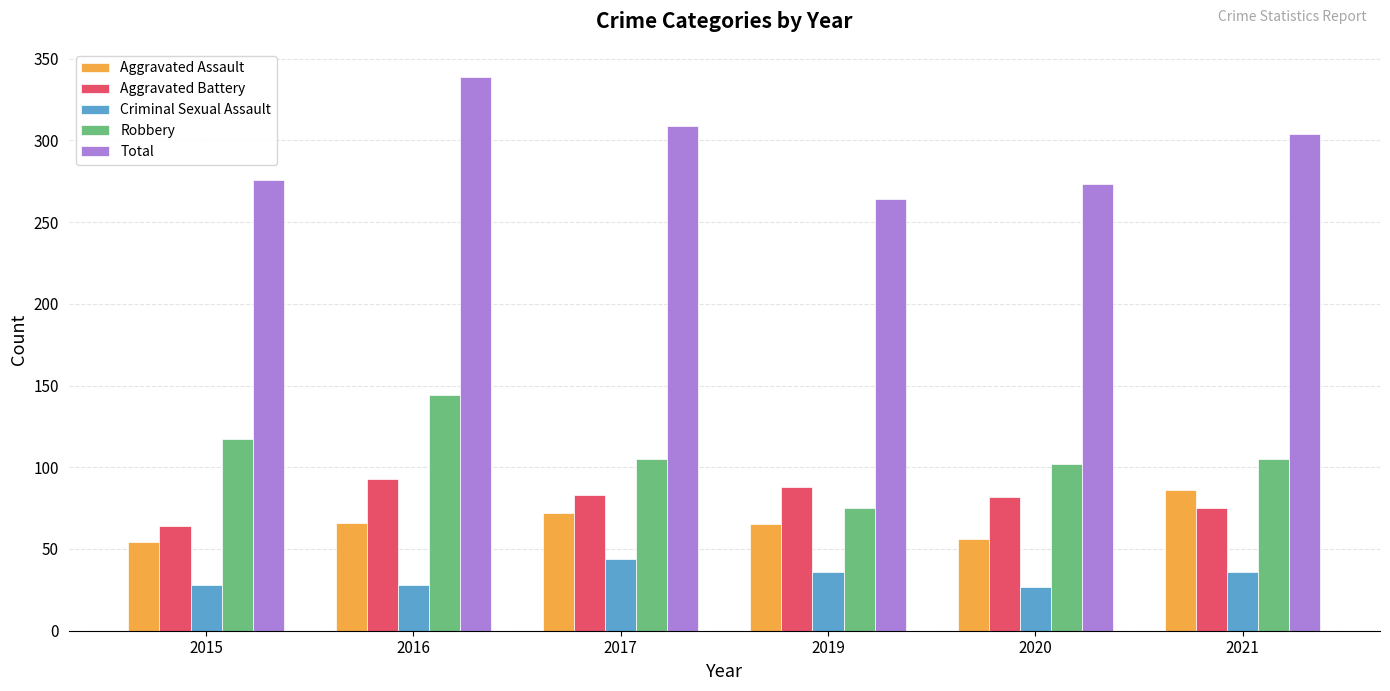

The Robbery series shows 144 at 2016. True or false?

True